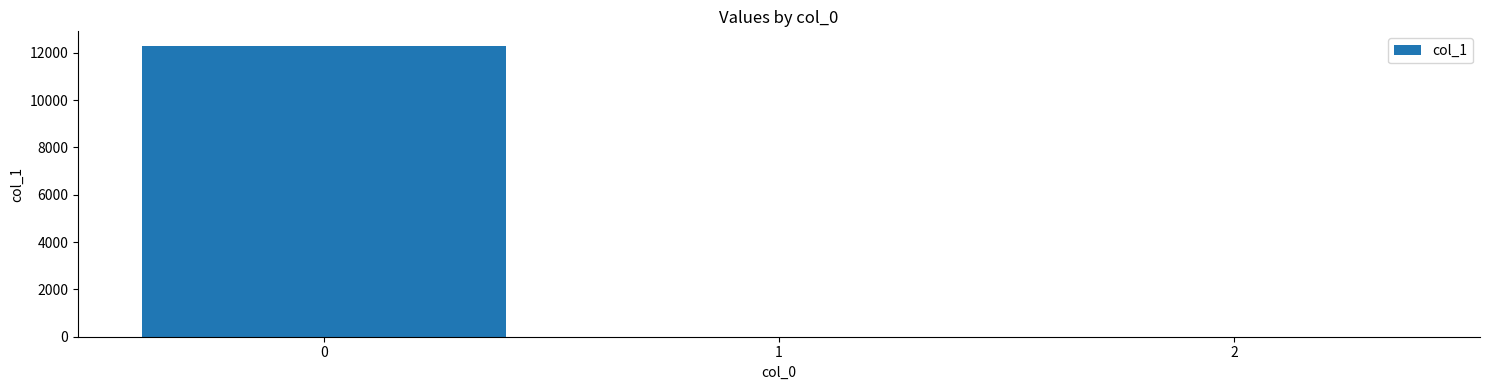

Are the bars grouped side by side (vs. stacked)?

No